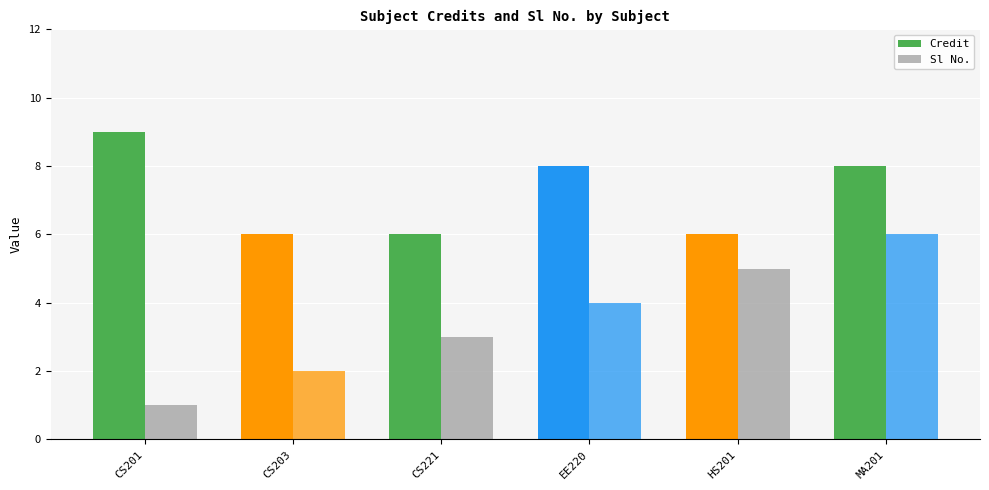

What is the sum of all Sl No. values?

21